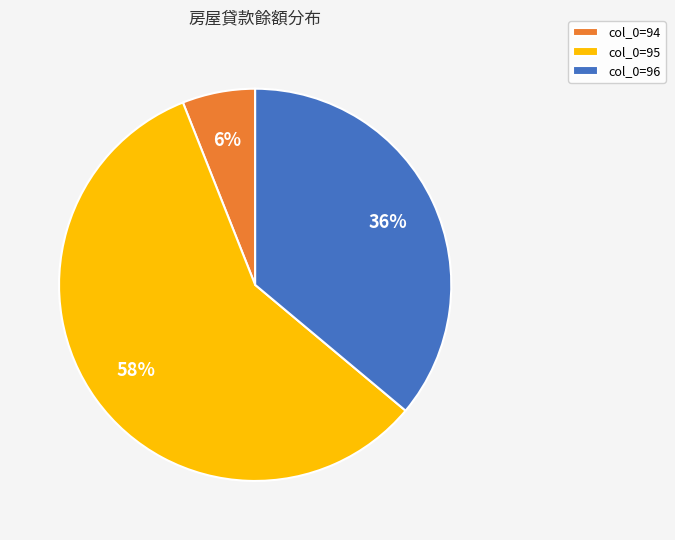

To the nearest percent, what portion does col_0=94 represent?

6%